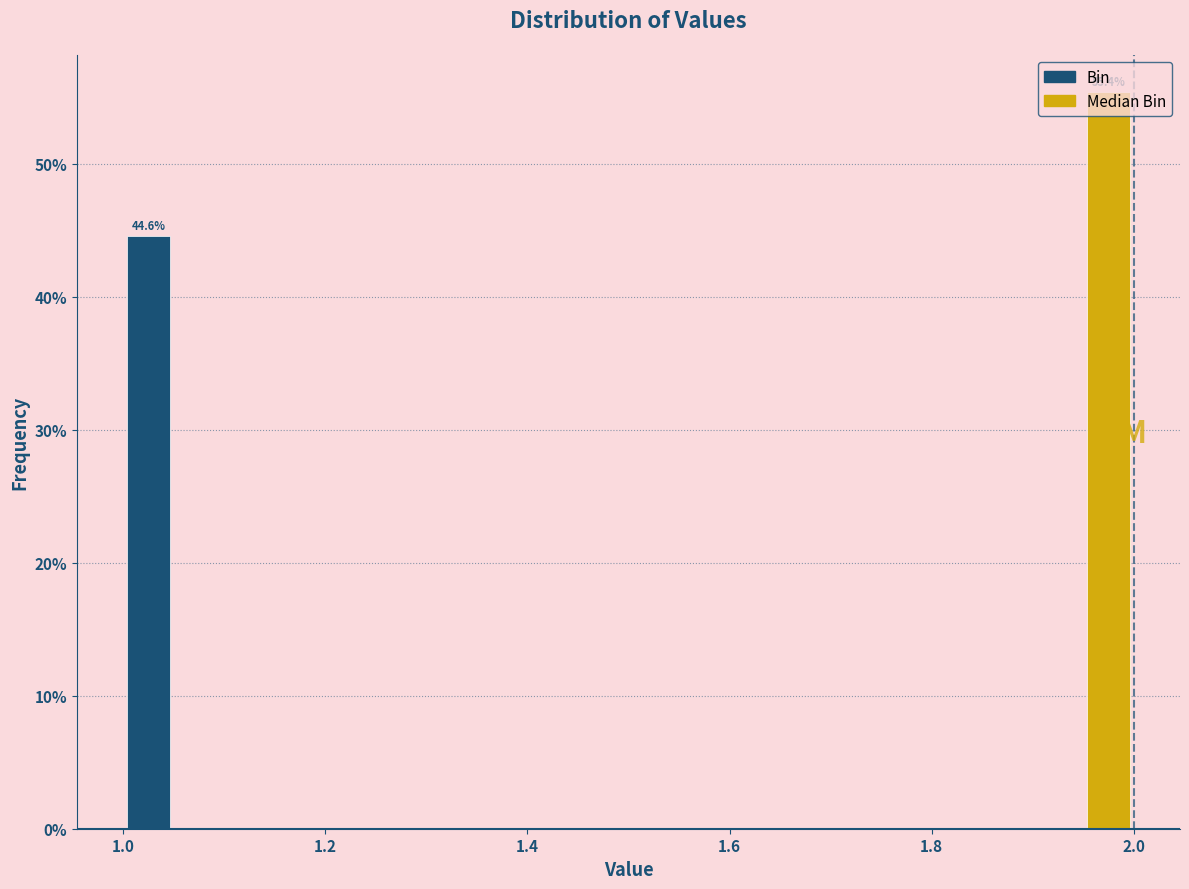

Read against the x-axis, roughly where is the centre of the tallest bar?

1.98